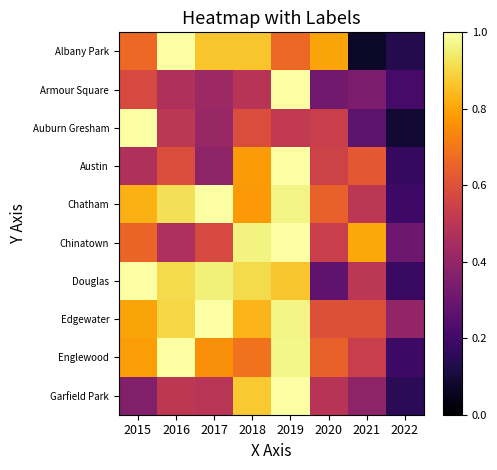

Which series has the widest spread of values?

Albany Park